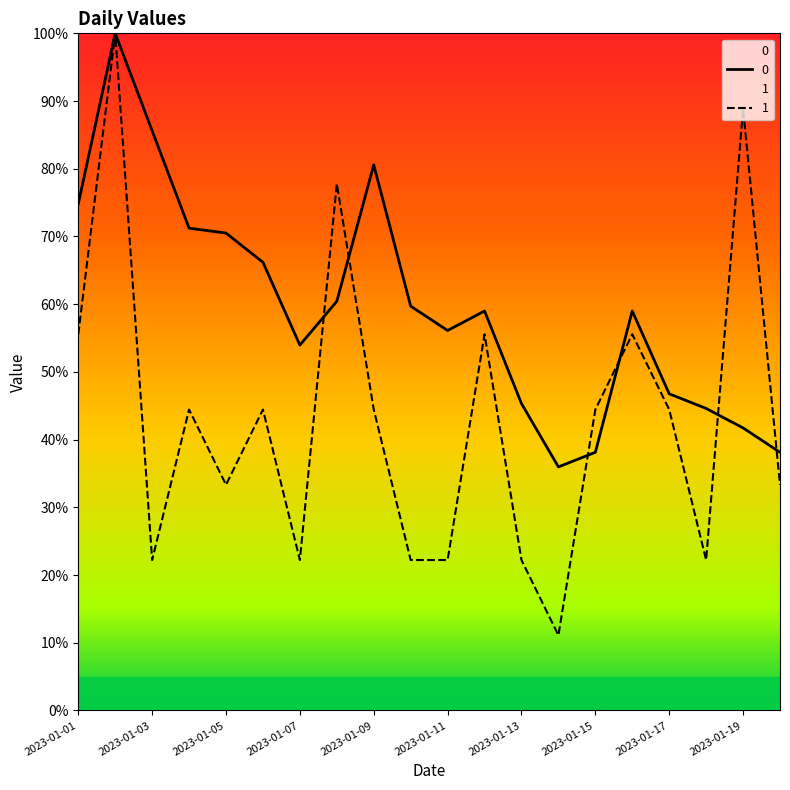

How many values in the 0 series exceed 58?

11